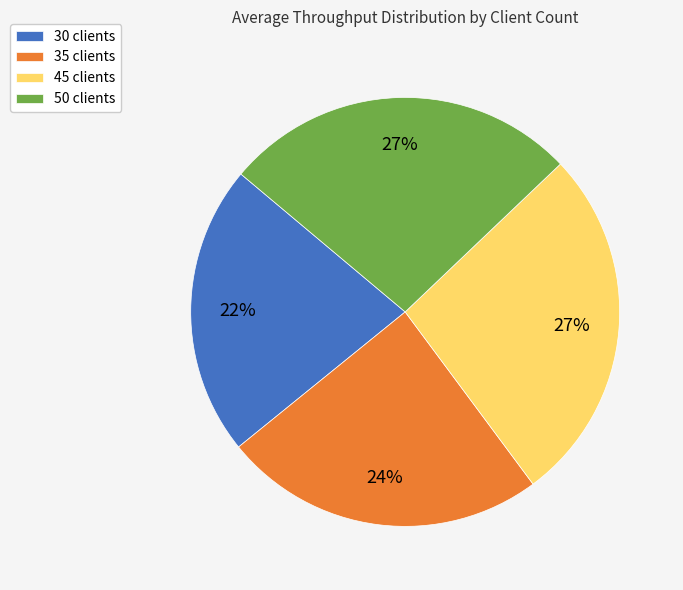

How many segments does this pie chart have?

4